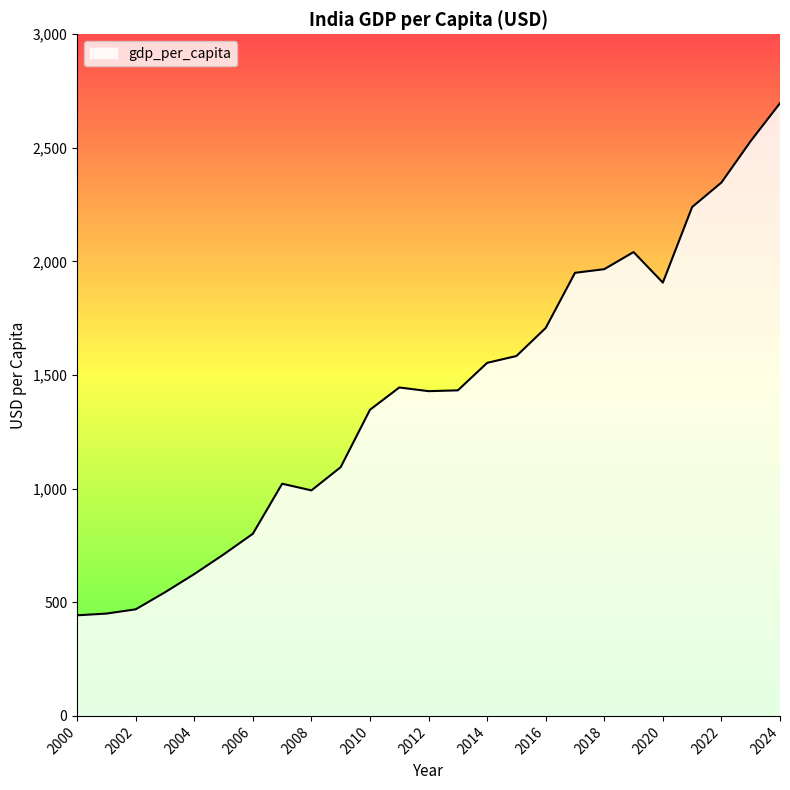

How many distinct data groups are displayed?

1